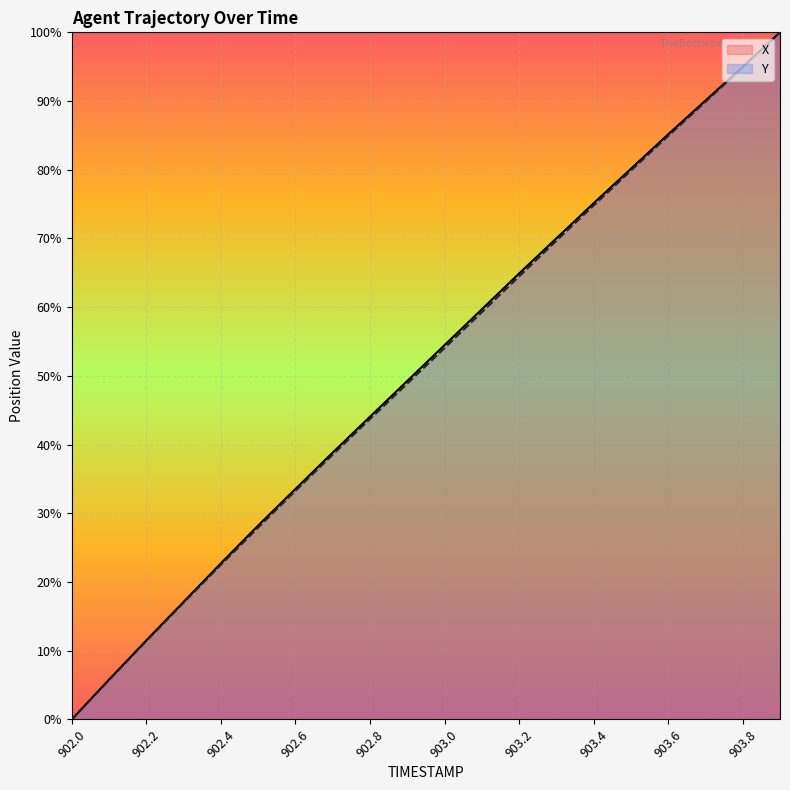

At which label does X first exceed 54?

903.0